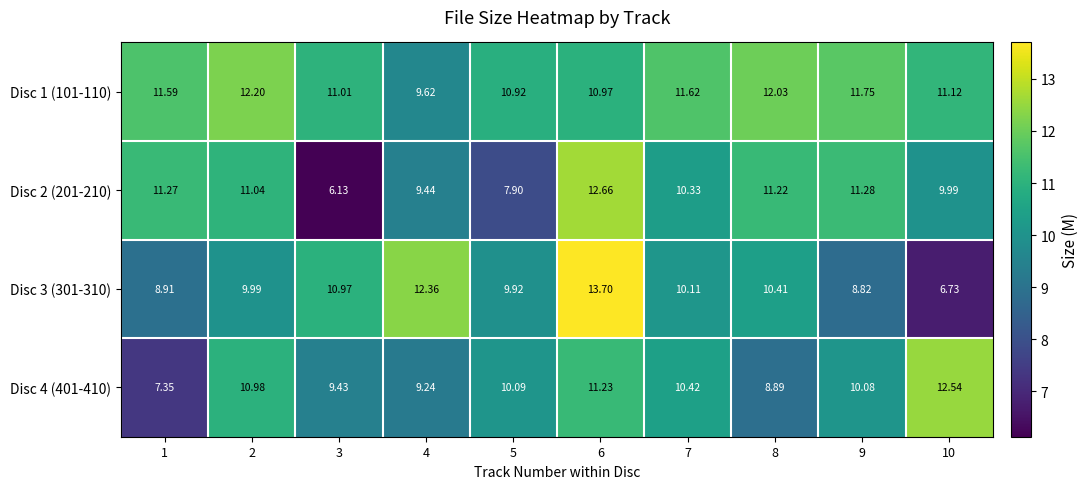

Which series has the largest range (max minus min)?

Disc 3 (301-310)